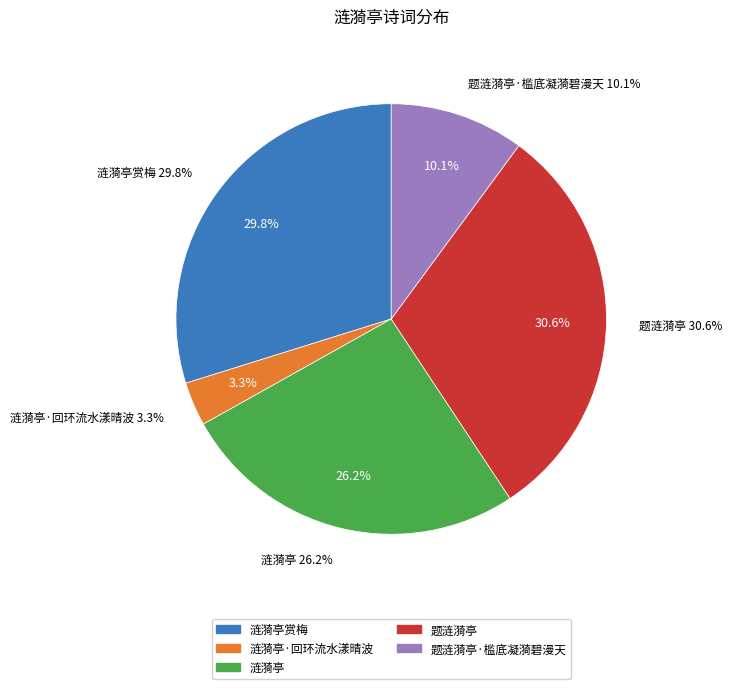

Is there any slice that represents more than half of the pie?

No